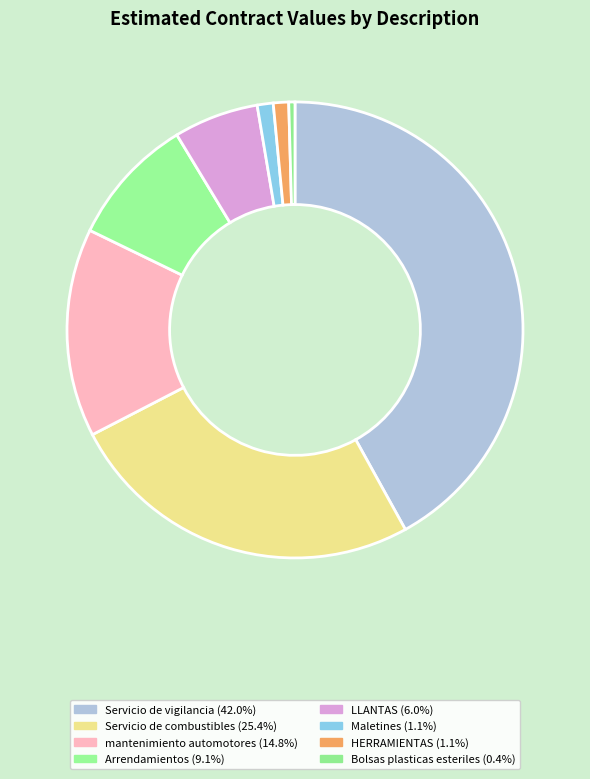

What percentage do Servicio de combustibles and Bolsas plasticas esteriles together represent?

25.9%